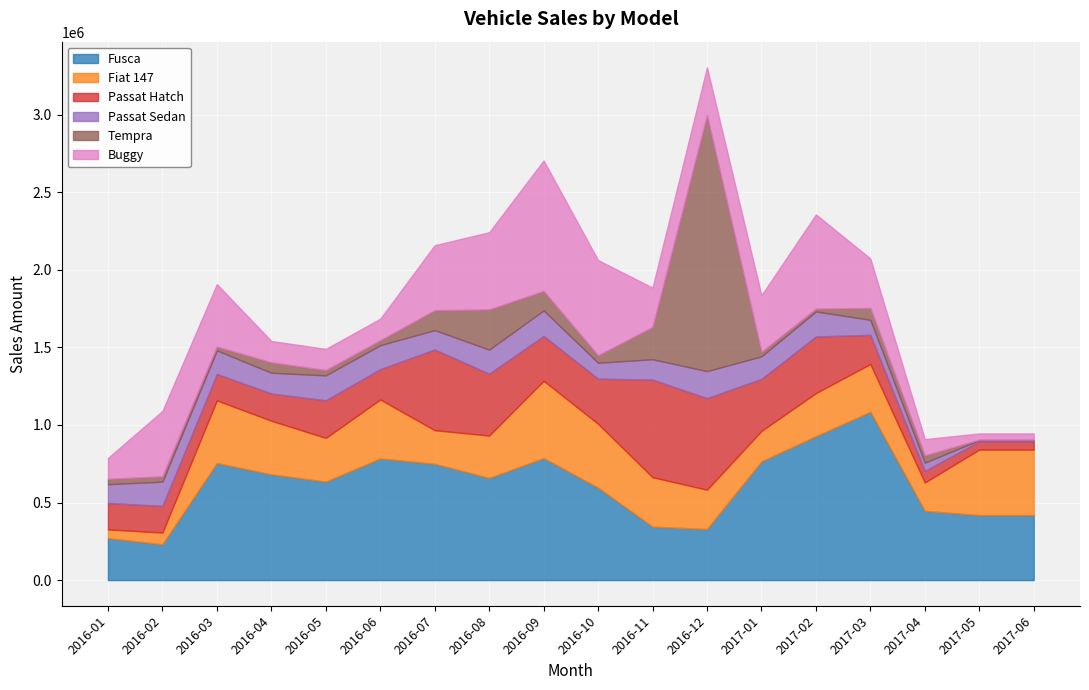

What is the label of the 8th point from the left?

2016-08